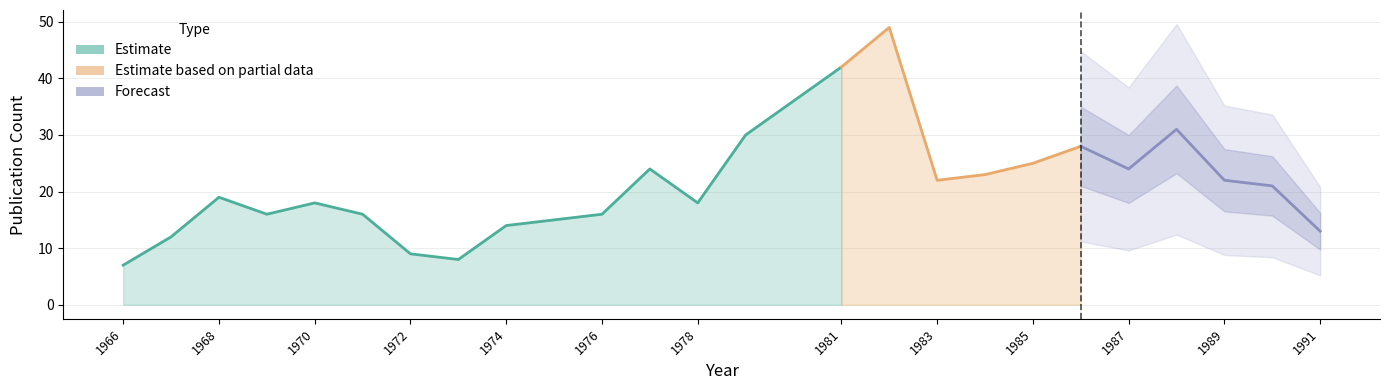

How many categories are shown in the chart?

25